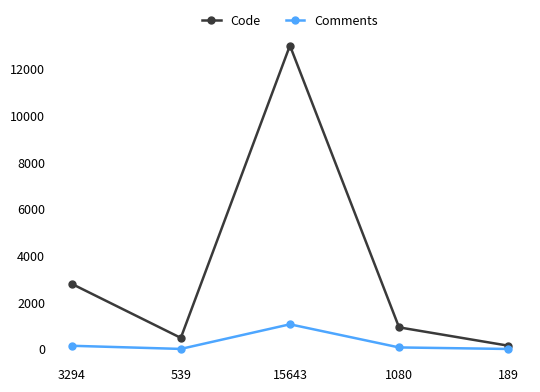

What is the lowest value of the Code series?

146